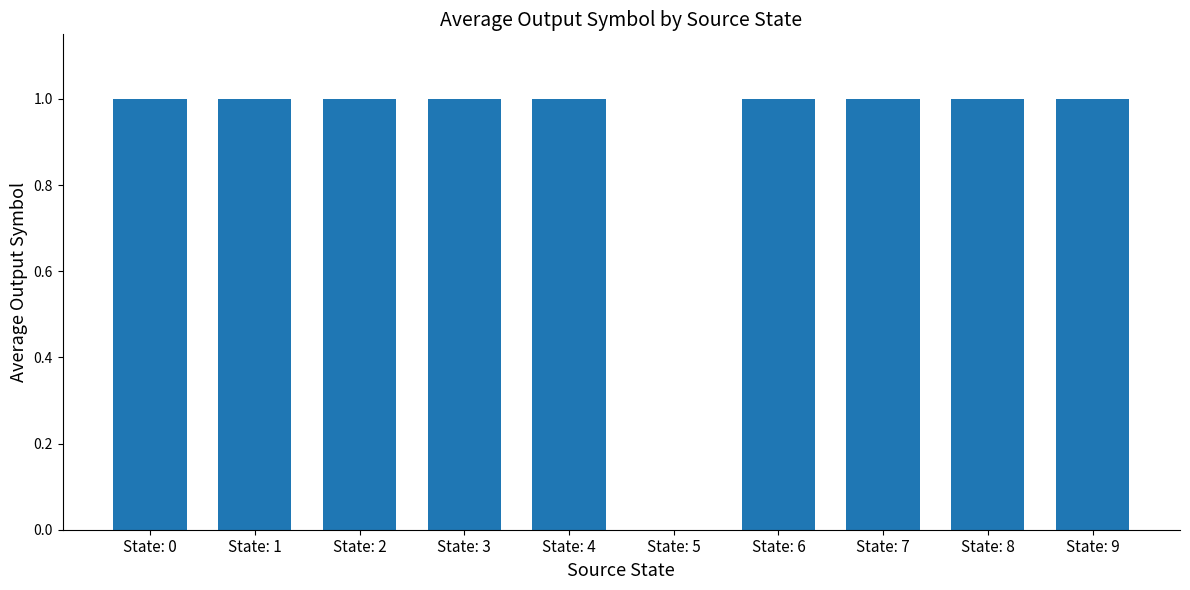

What is the ratio of the value at State: 0 to the value at State: 9?

1.0